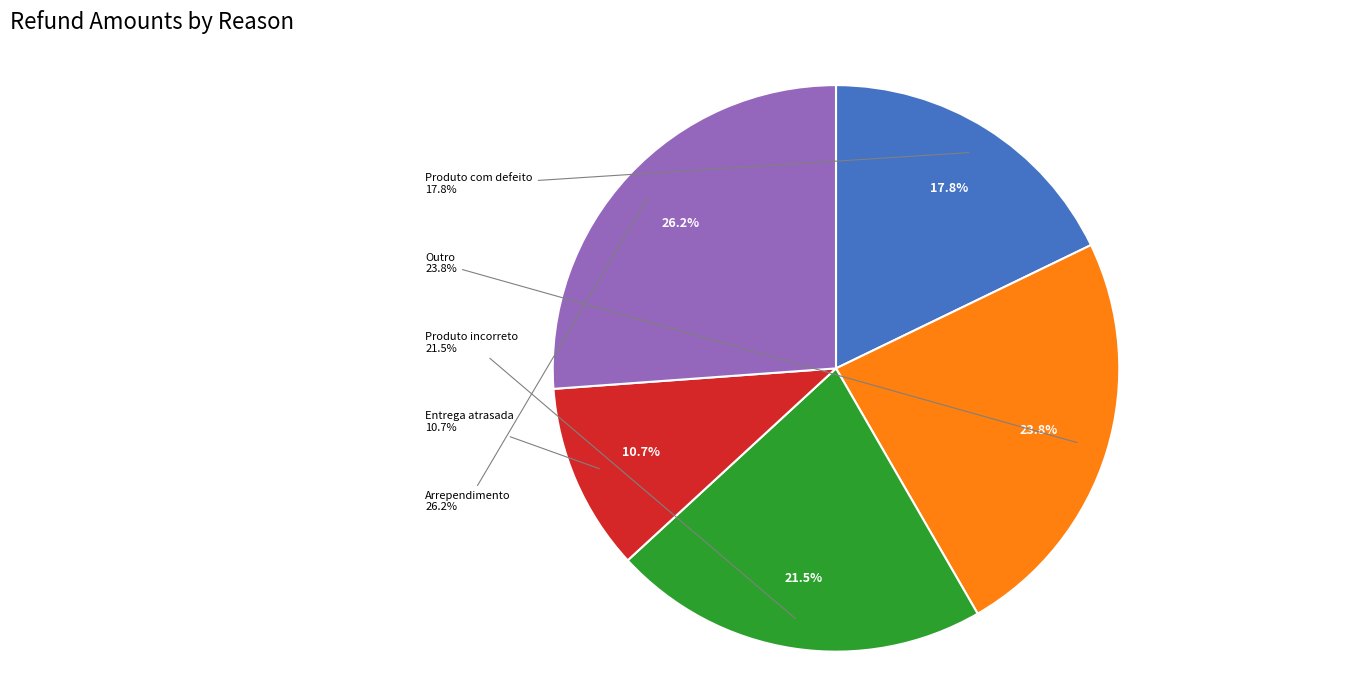

What is the smallest slice in the pie chart?

Entrega atrasada (104)